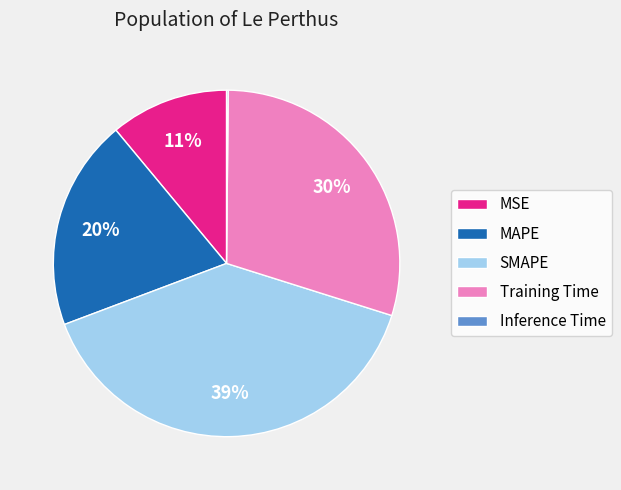

Is the sum of SMAPE and MAPE greater than half?

Yes